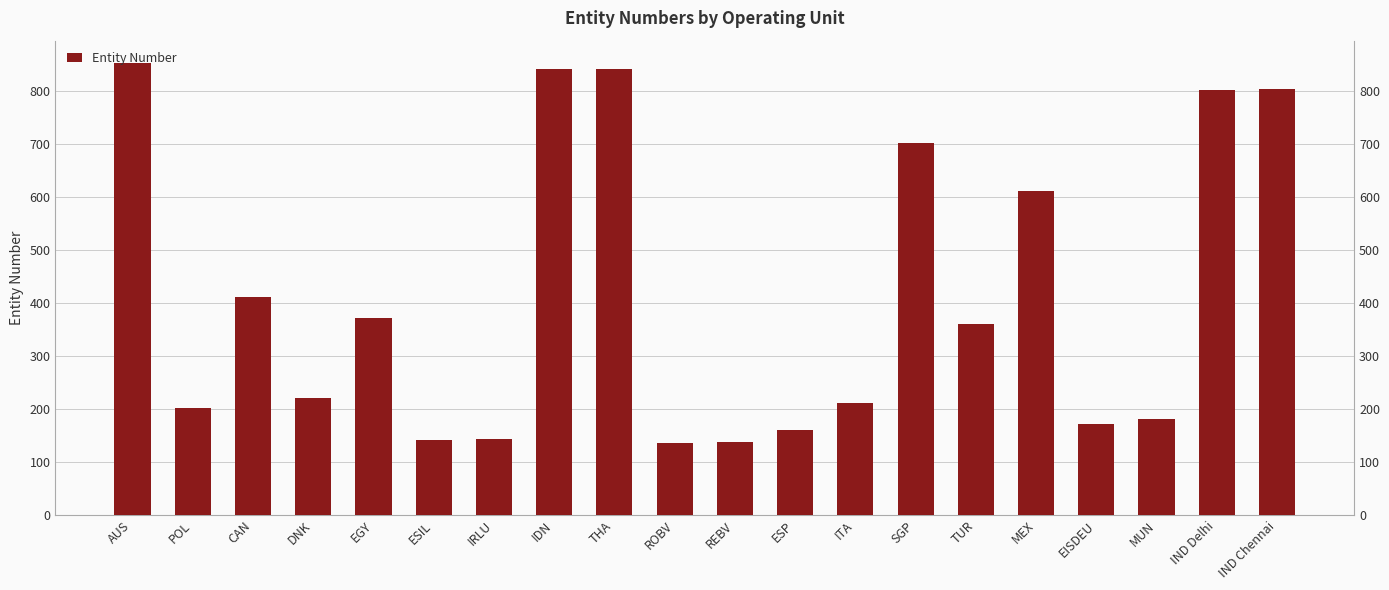

Which category has the lowest value across all series?

ROBV